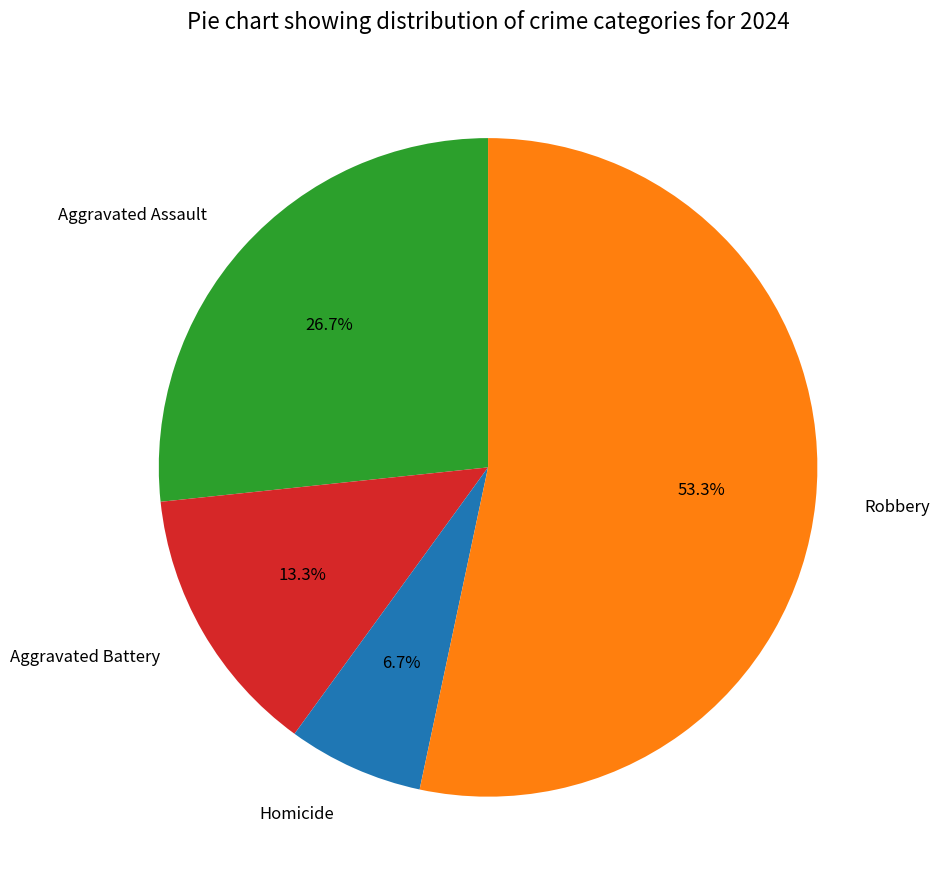

What is the ratio of the value at Robbery to the value at Aggravated Assault?

2.0